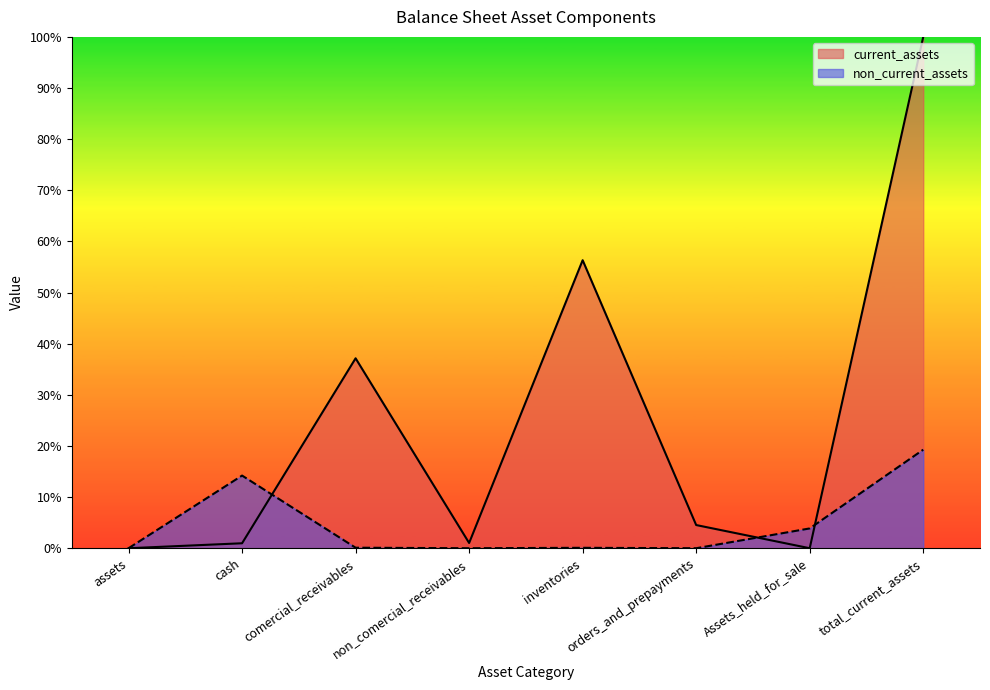

Reading left to right, extract all data points from this chart.

current_assets: 0.0	1.0	37.1	1.0	56.3	4.5	0.0	100.0
non_current_assets: 0.0	14.2	0.1	0.0	0.1	0.0	3.9	19.3